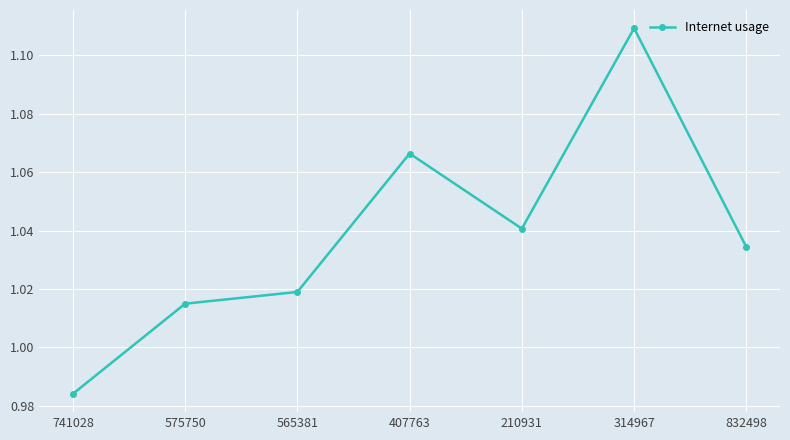

How many interior local peaks (higher than both neighbors) does the data have?

2